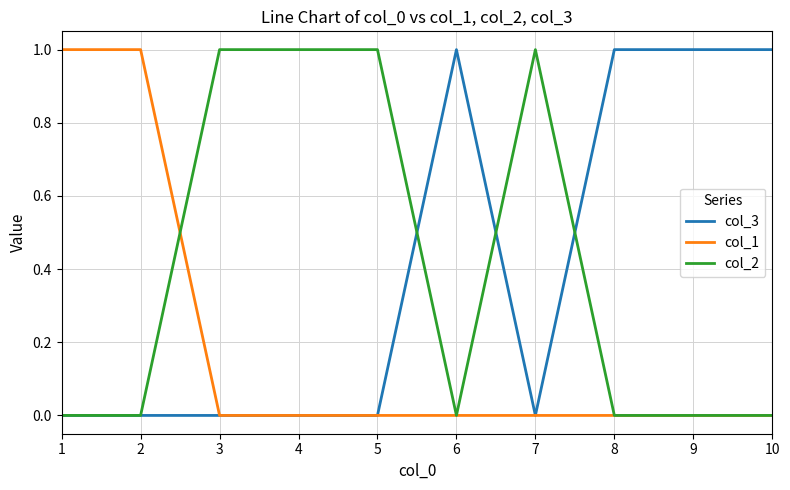

The col_2 series shows 0 at 9. True or false?

True